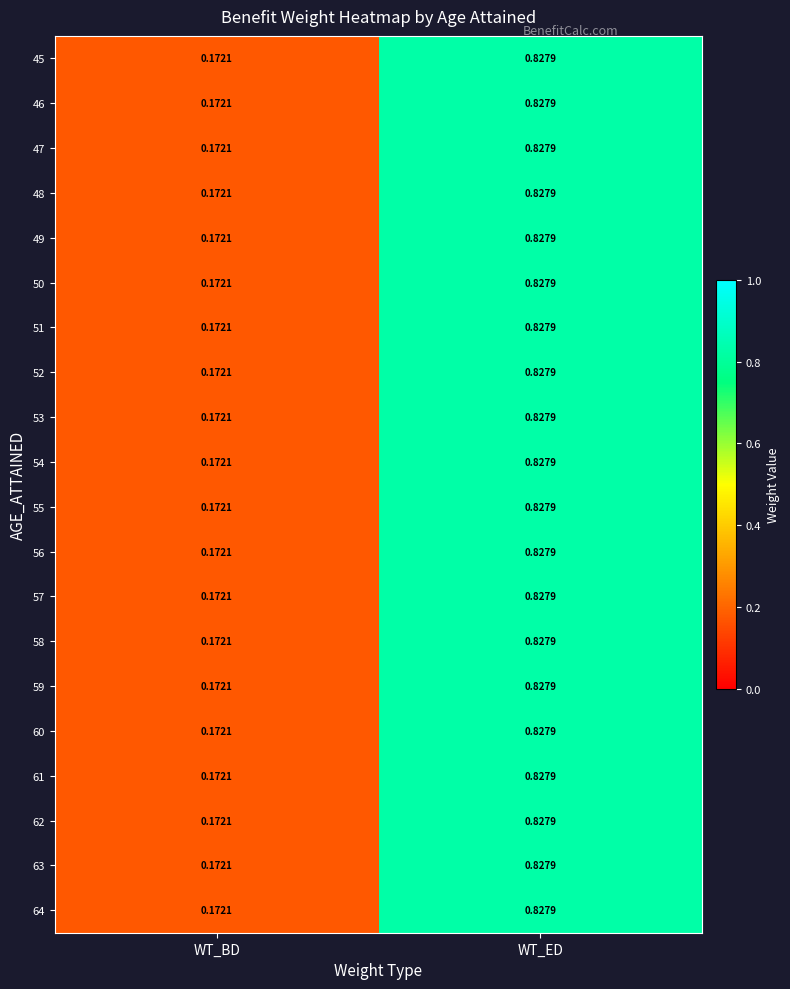

At which category is the sum across all series the highest?

WT_ED